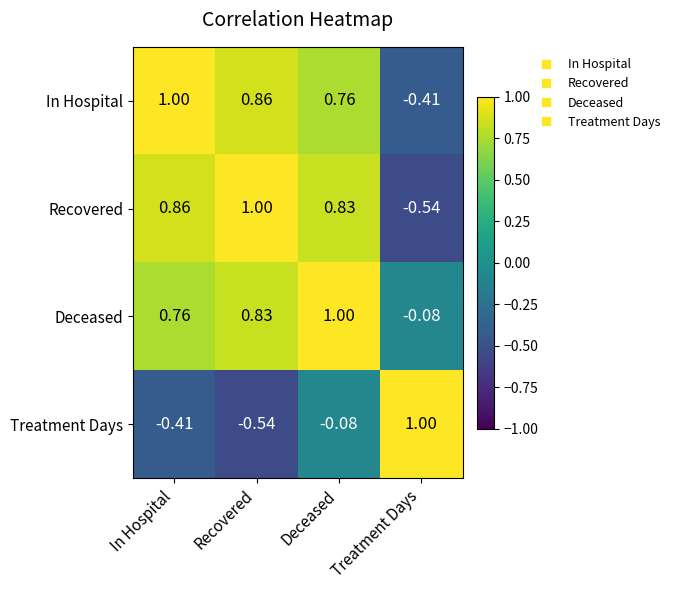

Rank the series at Deceased from lowest to highest value.

Treatment Days, In Hospital, Recovered, Deceased